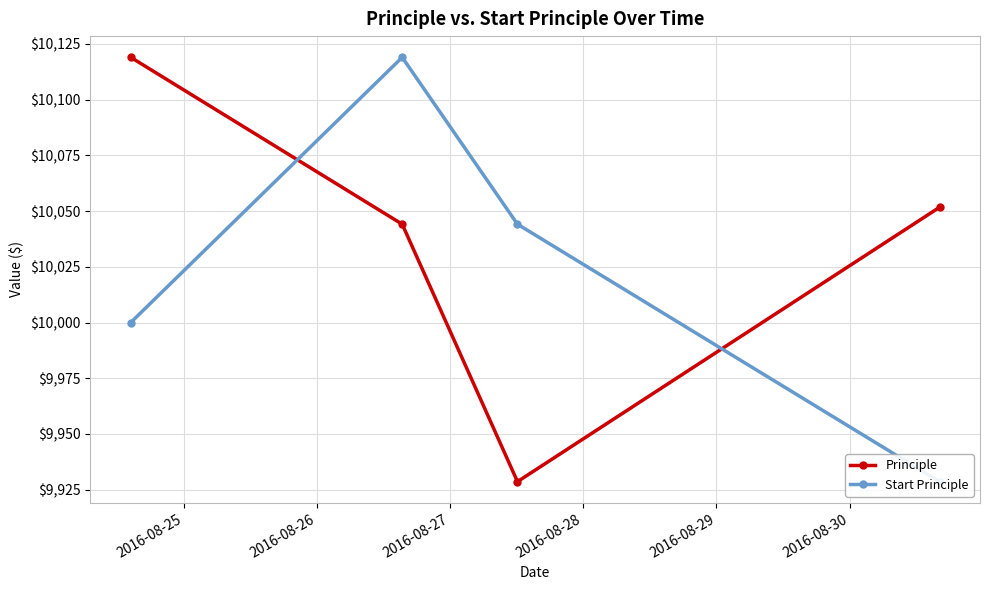

Which series has the largest range (max minus min)?

Principle